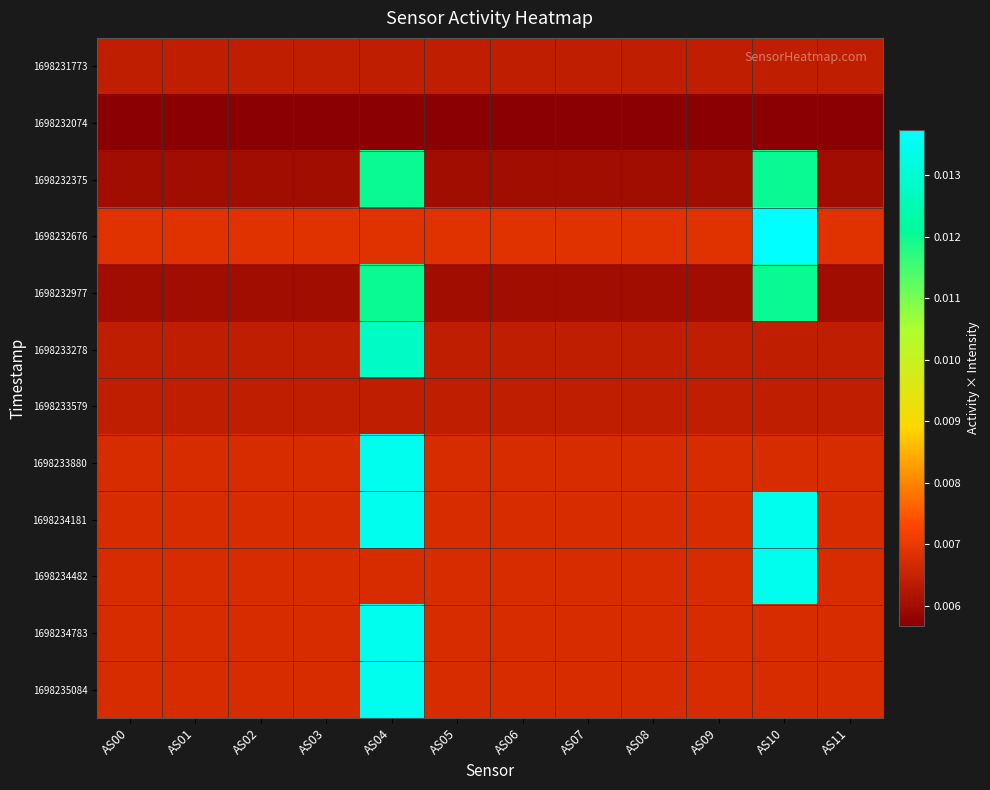

Which category has the highest value across all series?

AS10